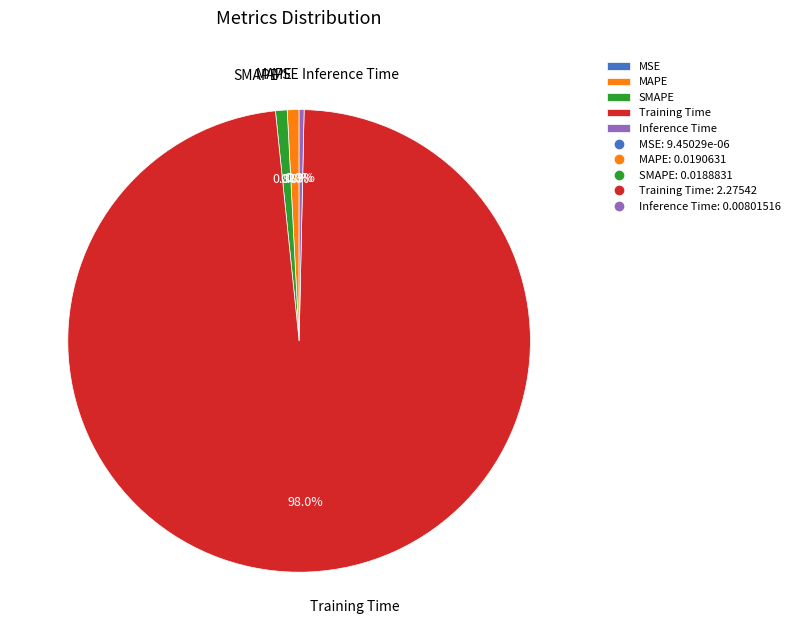

Is the sum of MAPE and Training Time greater than half?

Yes